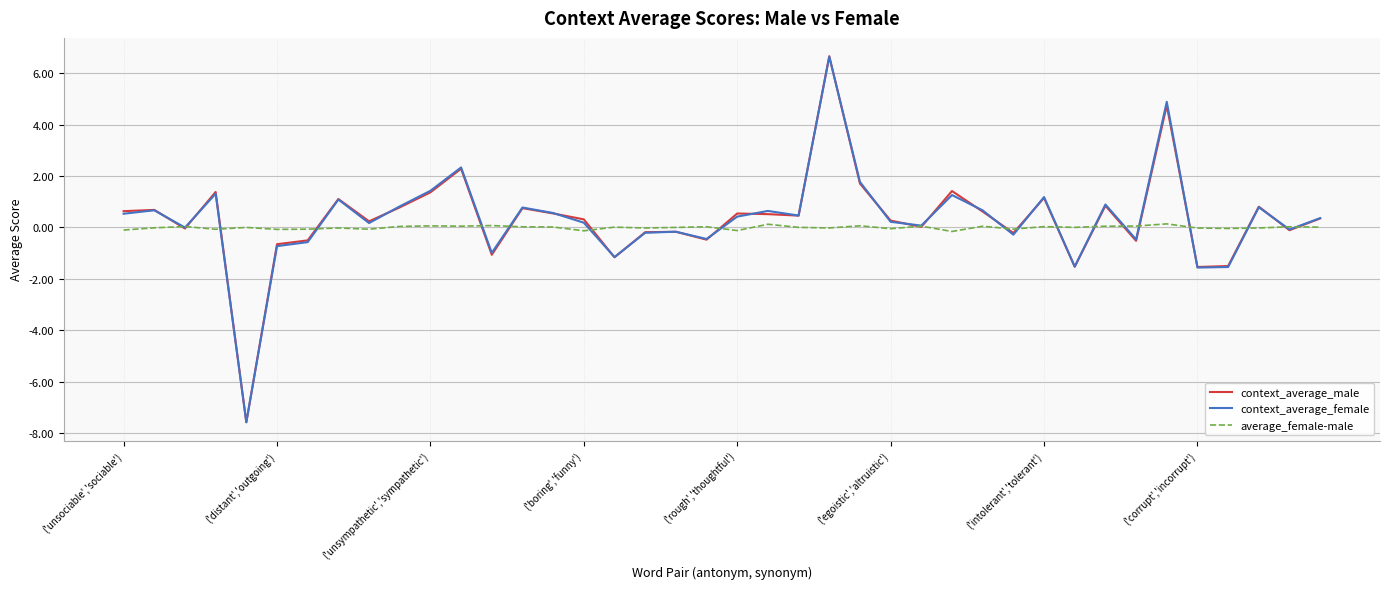

What is the minimum value for context_average_male?

-7.6